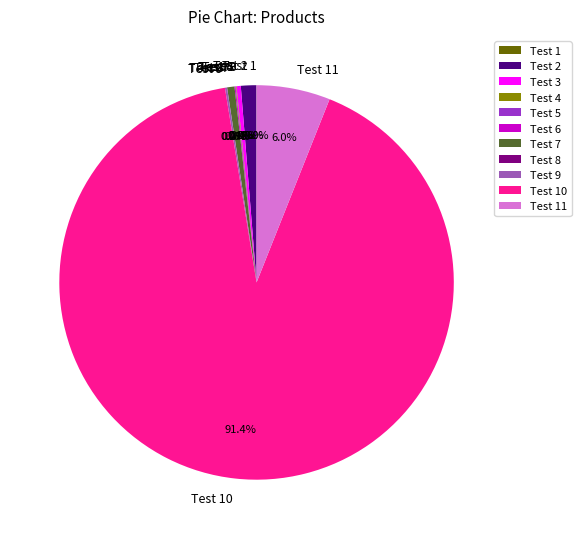

Is there a majority slice in this chart?

Yes